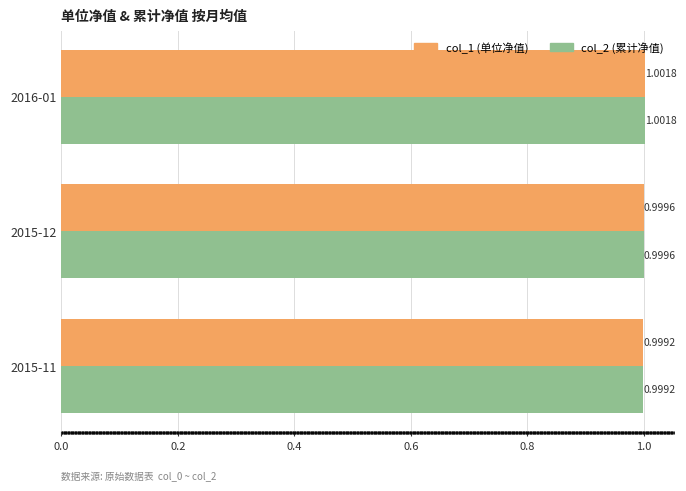

At which category is the sum across all series the highest?

2016-01